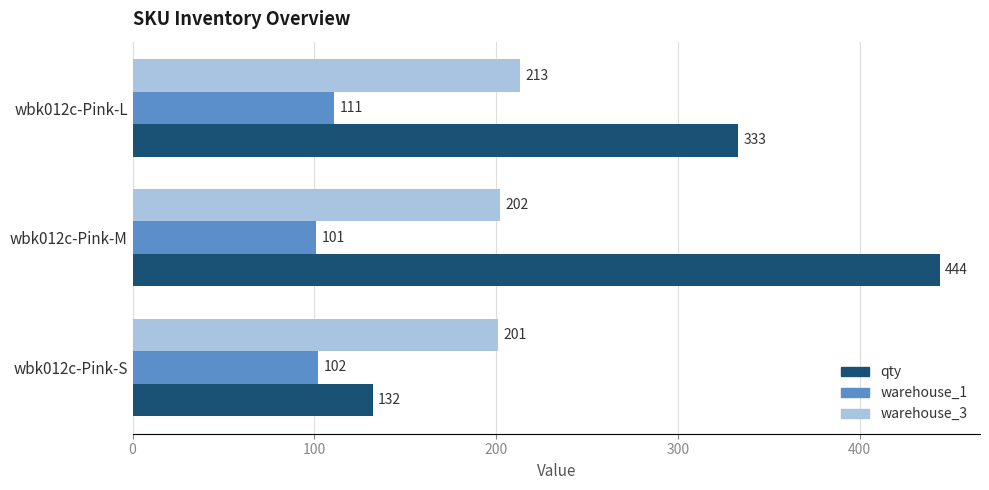

Count the warehouse_1 values in the range 101 to 111.

3